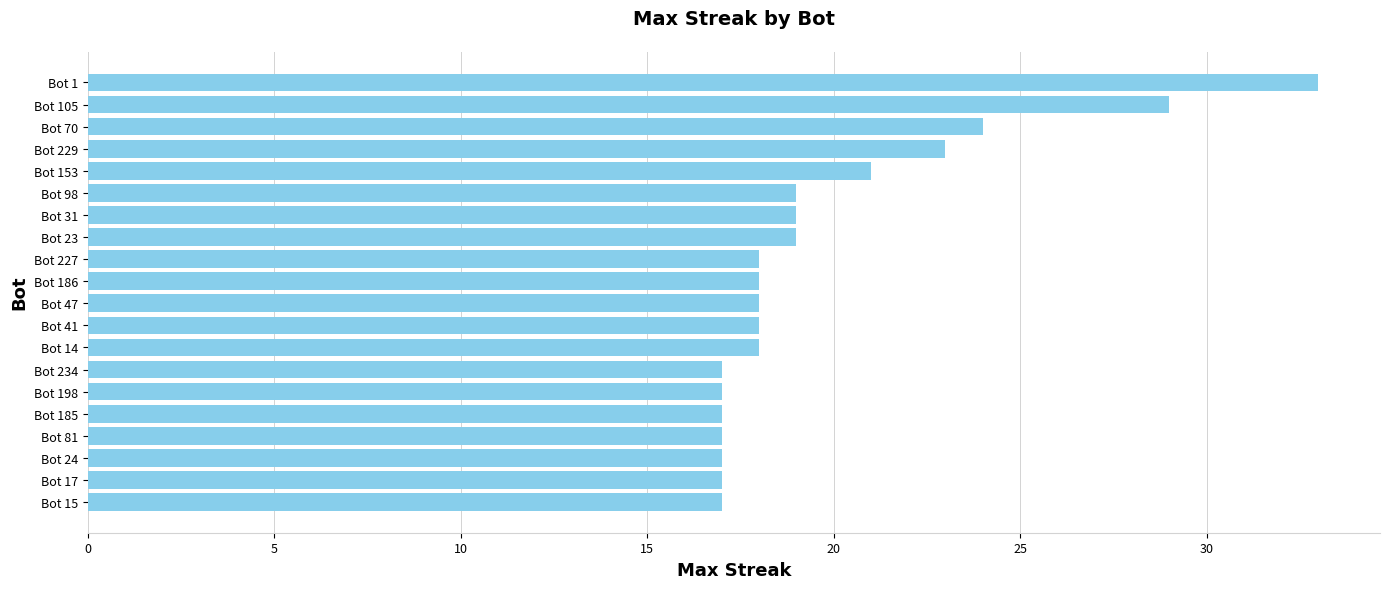

What is the value of the 14th bar from the top?

17